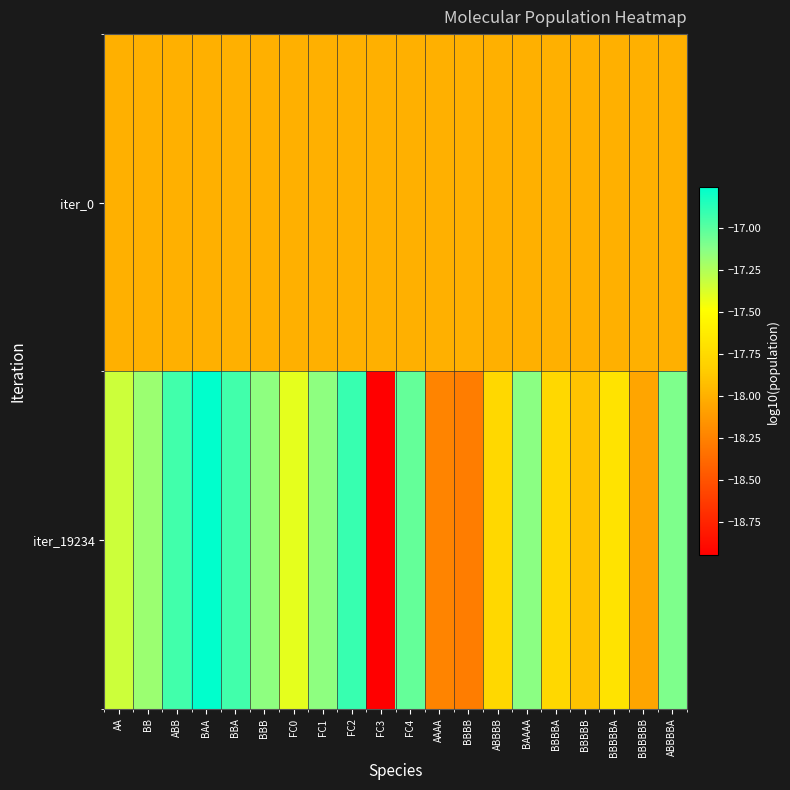

At how many categories does at least one series exceed -17?

4